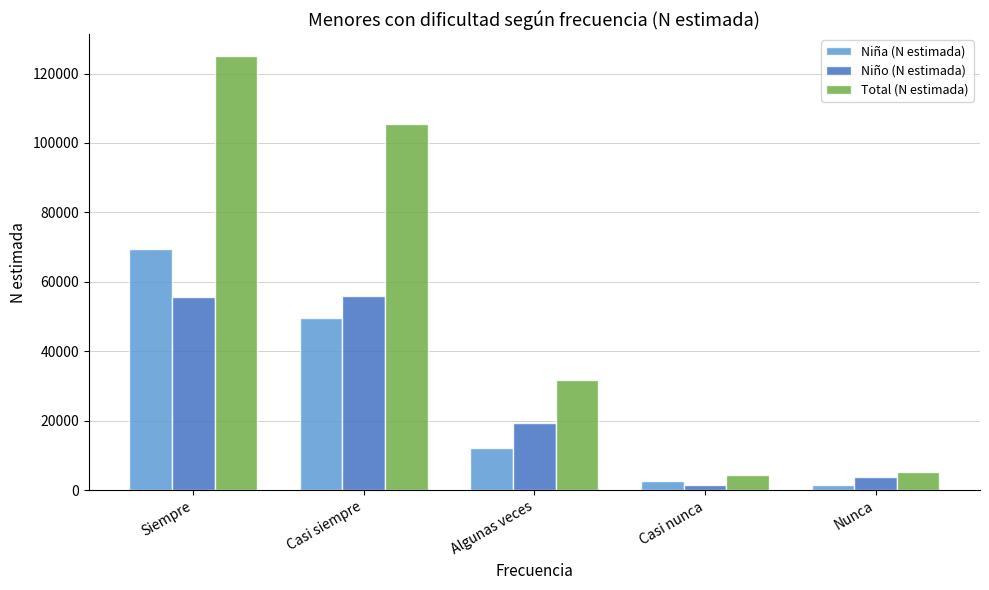

The Niño (N estimada) series shows 55869 at Casi siempre. True or false?

True